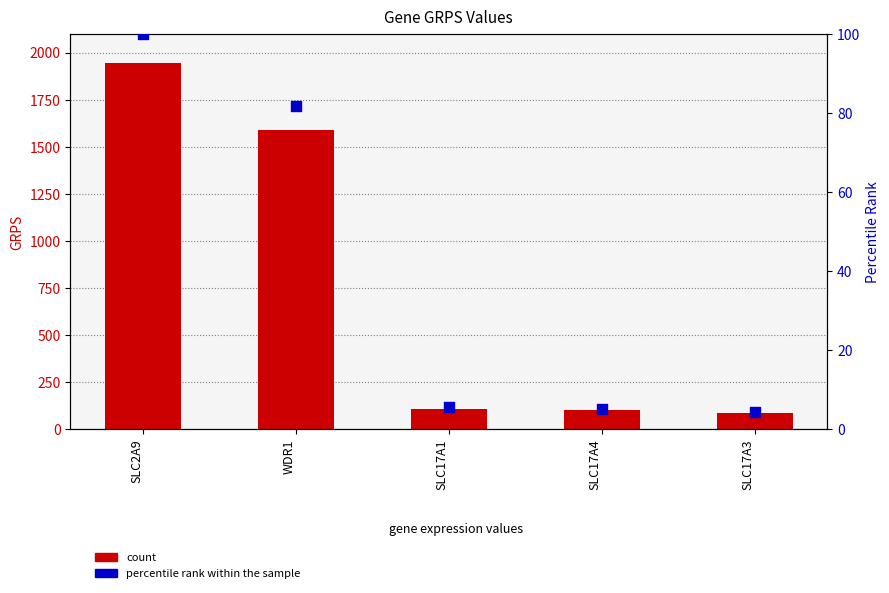

At which category is the sum across all series the highest?

SLC2A9